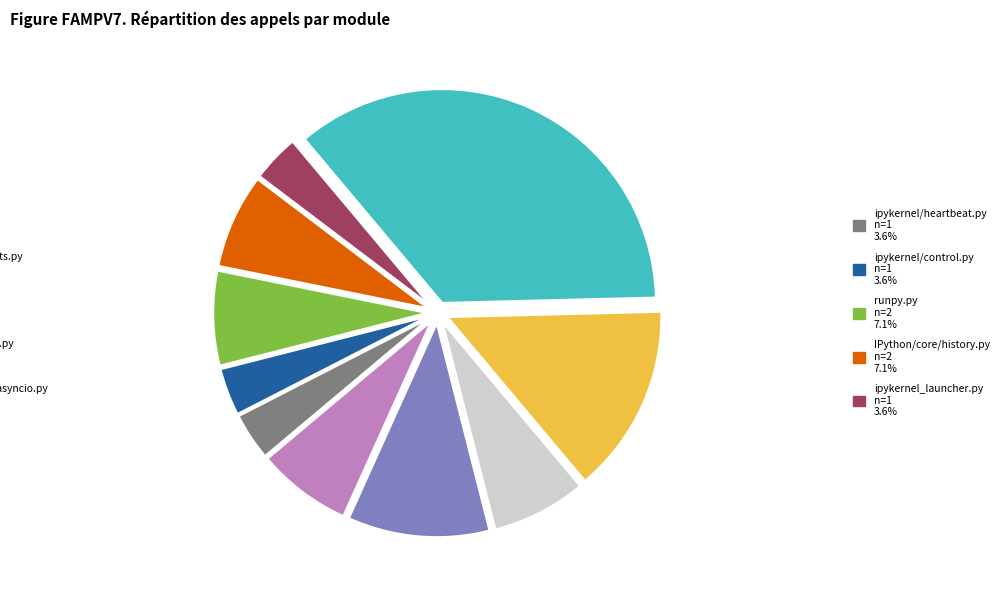

Count the number of slices in the pie.

10